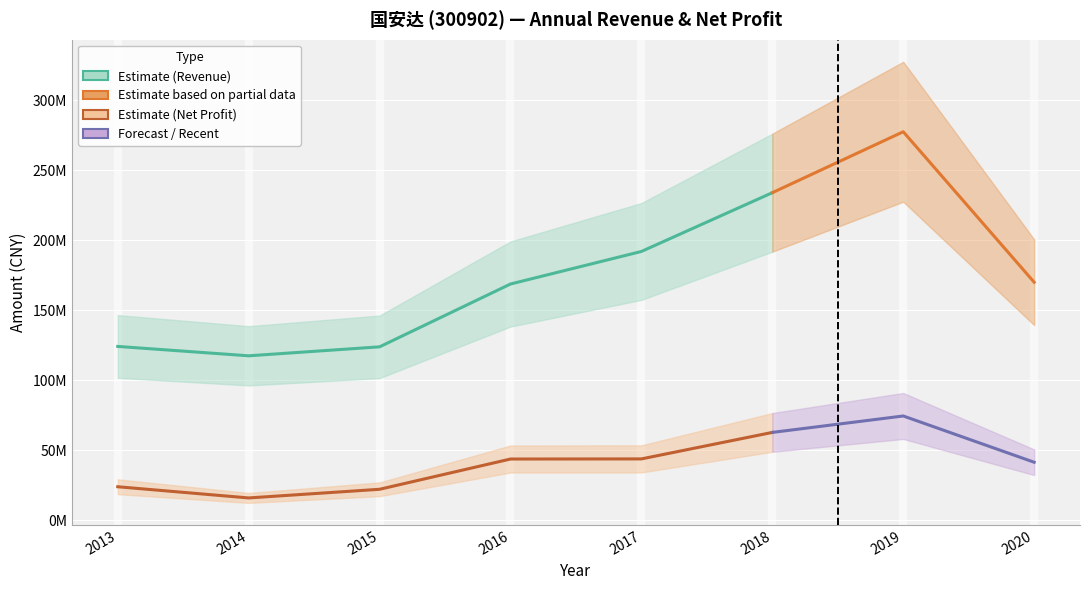

At 2013, list the series in order from smallest to largest.

PARENT_NETPROFIT, TOTAL_OPERATE_INCOME